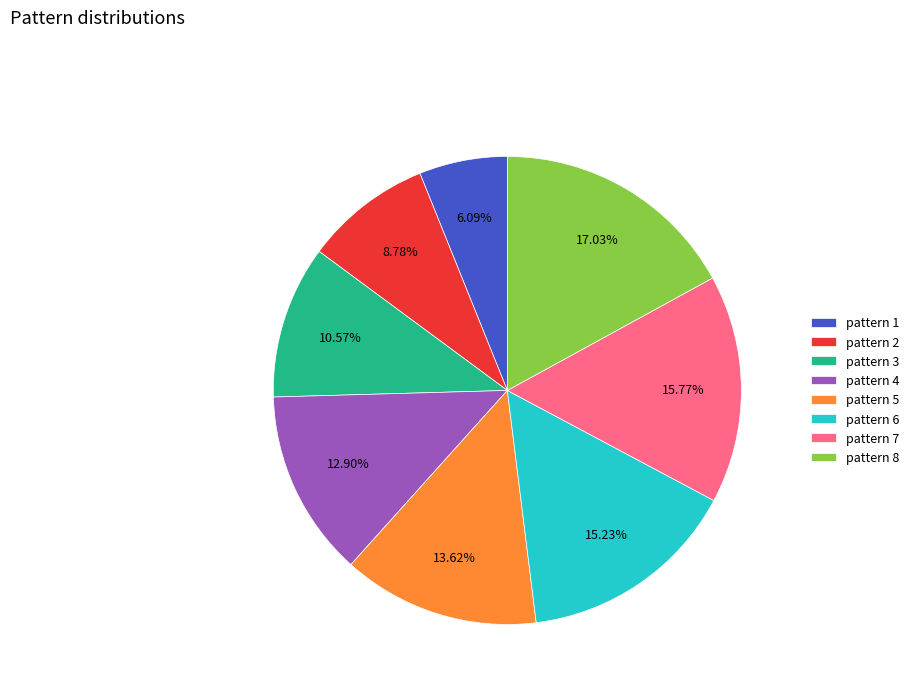

To the nearest percent, what is the difference between the largest and smallest slice percentages?

11%